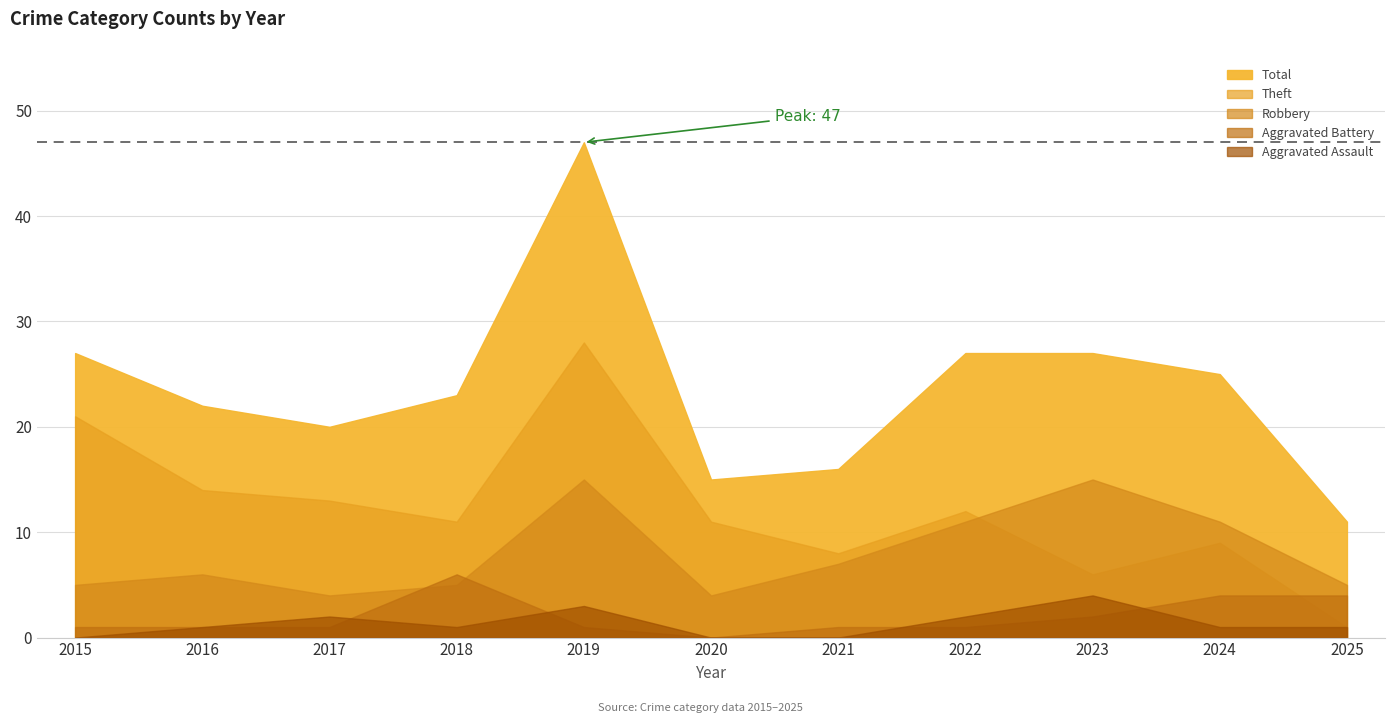

How many interior local valleys does the Aggravated Assault series have?

1